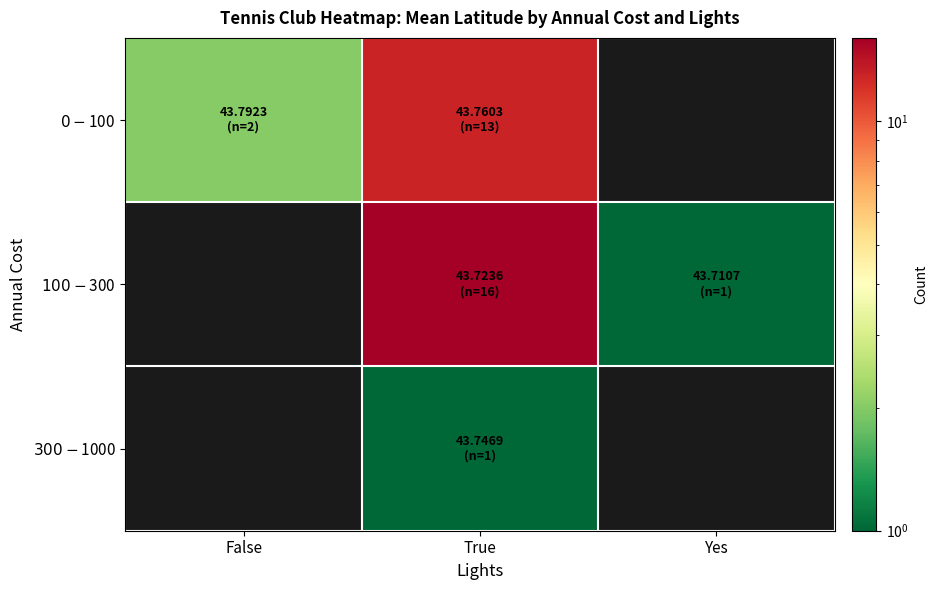

Which category has the highest value across all series?

True